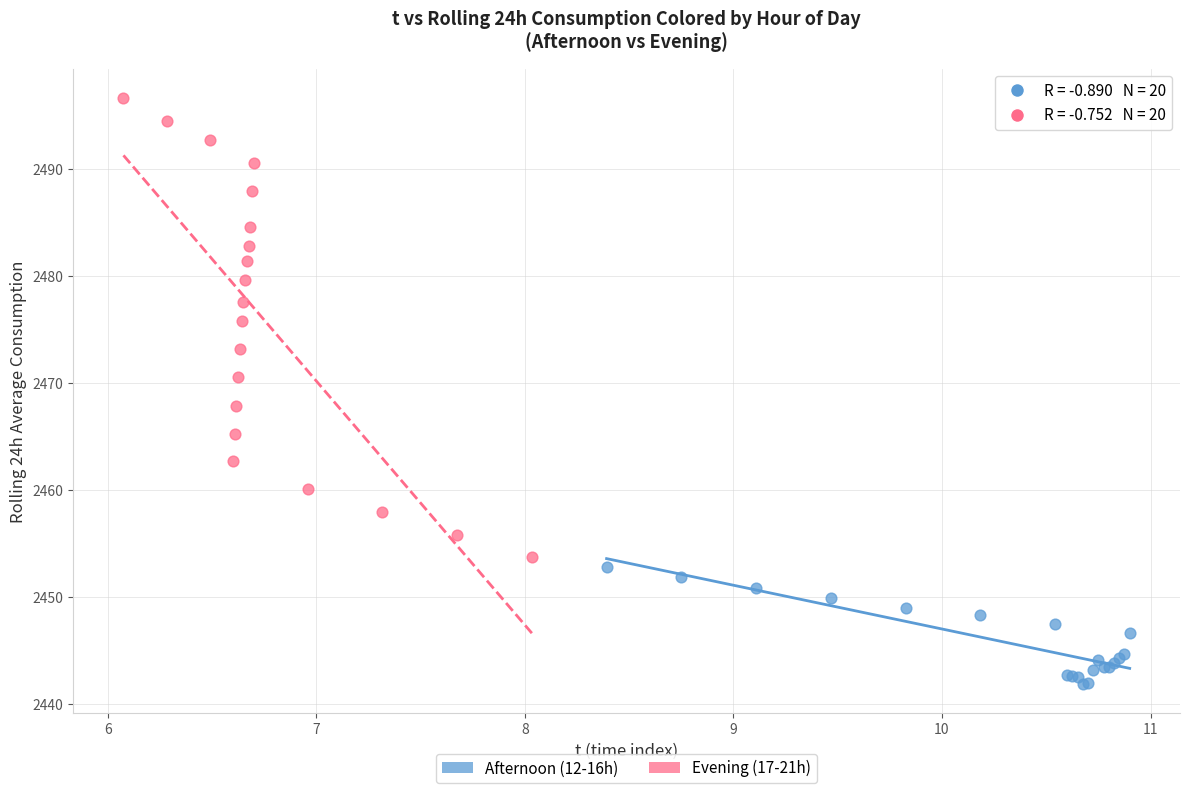

Which series has the largest Y range (max minus min)?

Evening (17-21h)